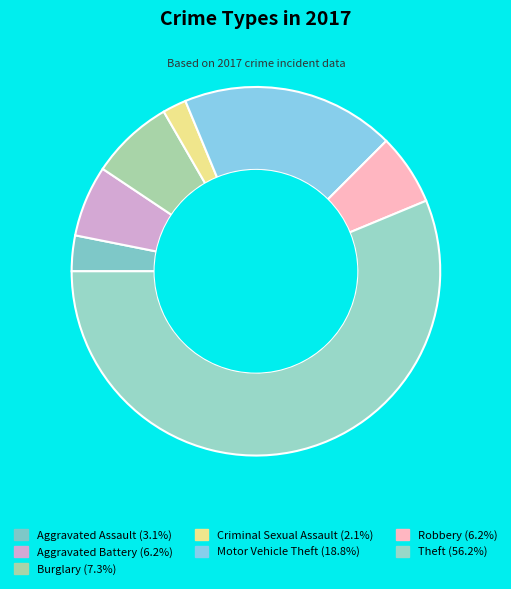

Combined, do Criminal Sexual Assault and Theft account for over 50%?

Yes